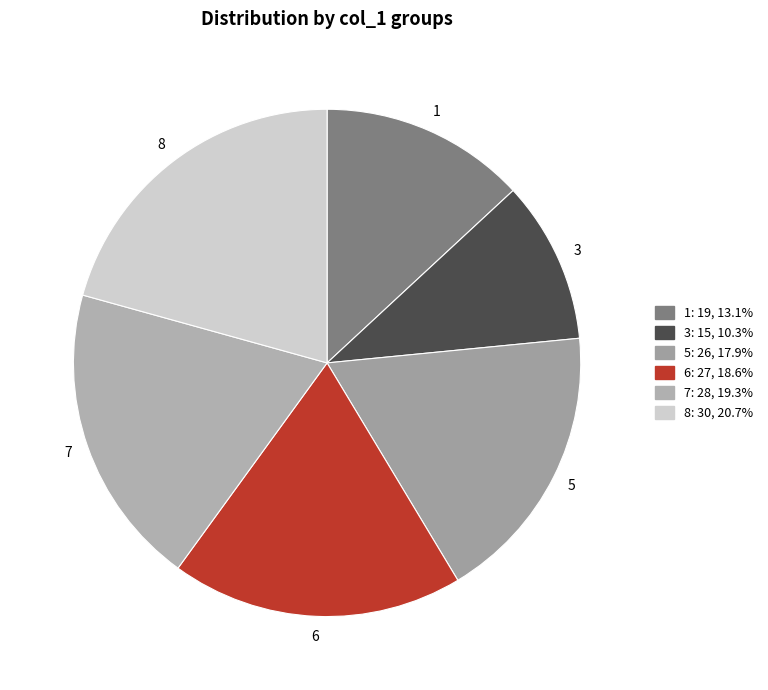

What is the ratio of the value at 6 to the value at 3?

1.8